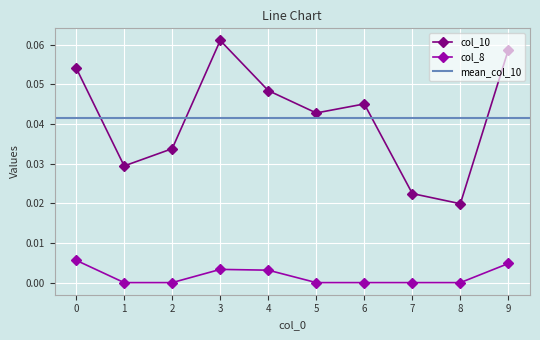

Reading left to right, list all the values displayed in this chart.

col_10: 0.1	0.0	0.0	0.1	0.0	0.0	0.0	0.0	0.0	0.1
col_8: 0.0	0.0	0.0	0.0	0.0	0.0	0.0	0.0	0.0	0.0